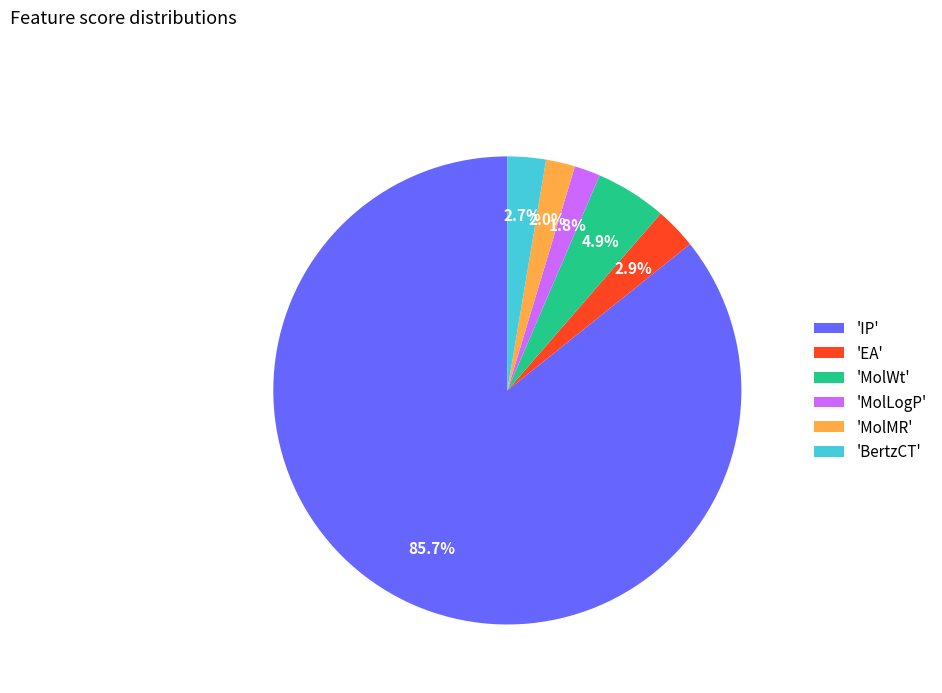

Is there a majority slice in this chart?

Yes